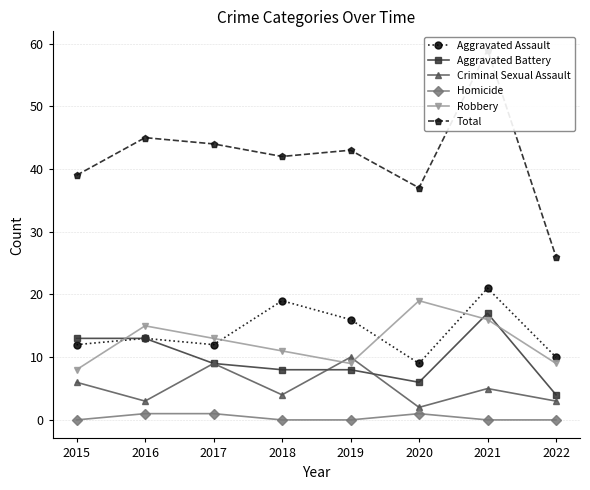

List the series in order of their peak value, highest first.

Total, Aggravated Assault, Robbery, Aggravated Battery, Criminal Sexual Assault, Homicide